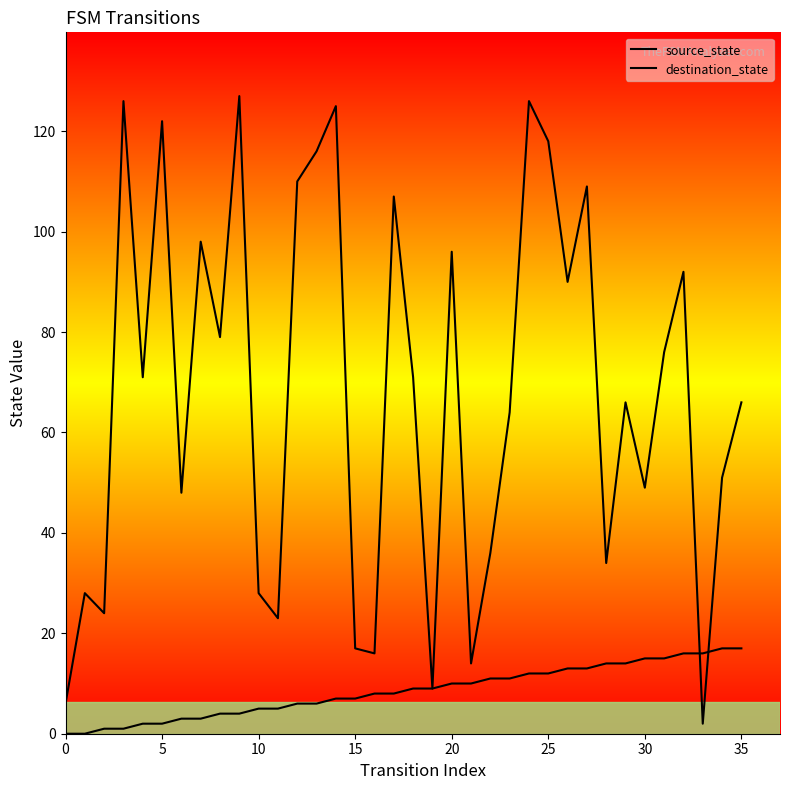

Which series has the largest range (max minus min)?

destination_state